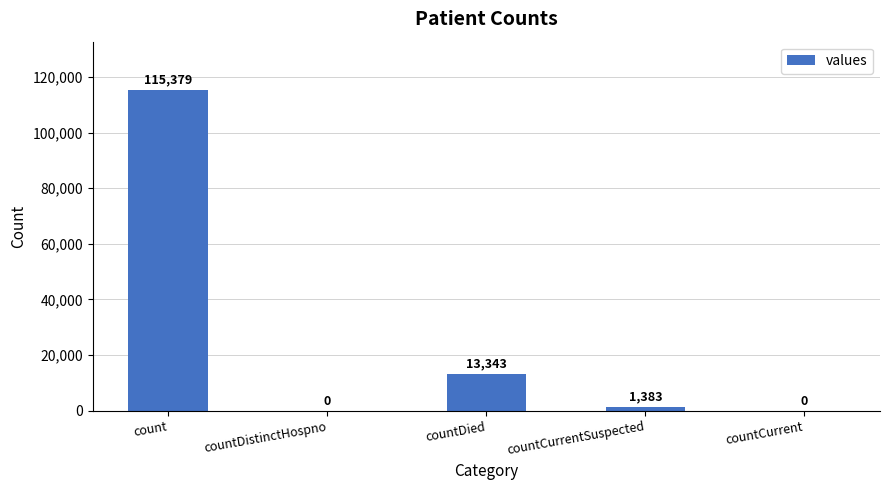

What is the average value?

26021